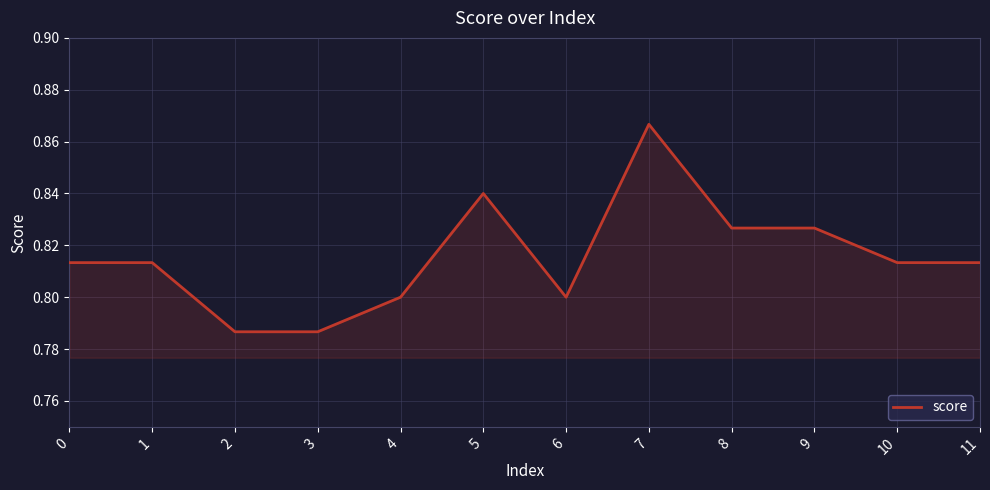

True or false: the data has more than 1 interior local peaks.

True